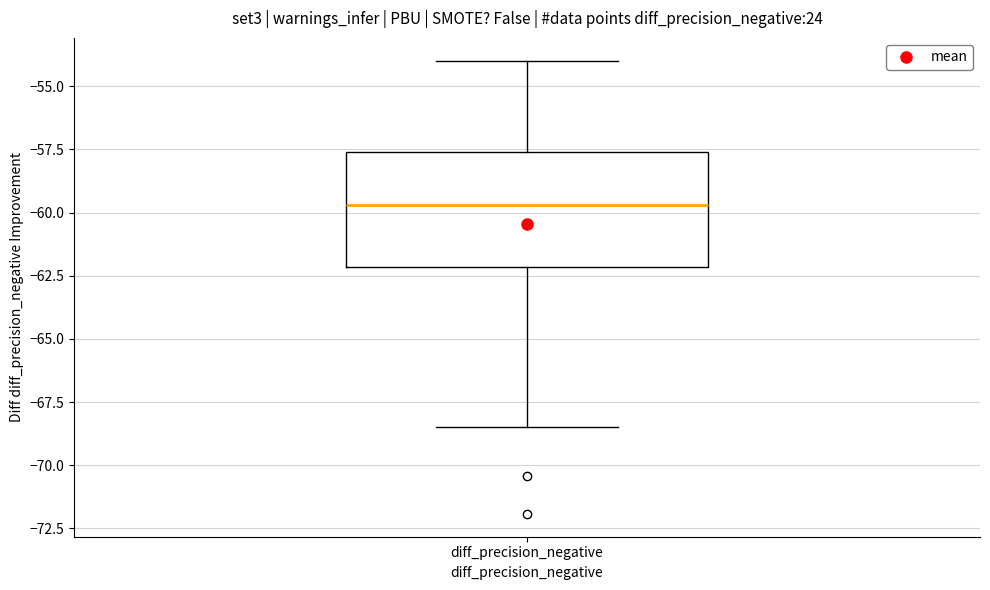

Where is the upper edge of the box for diff_precision_negative on the y-axis? The values are not printed on the chart, so give them approximately, as read against the axis.

-57.5